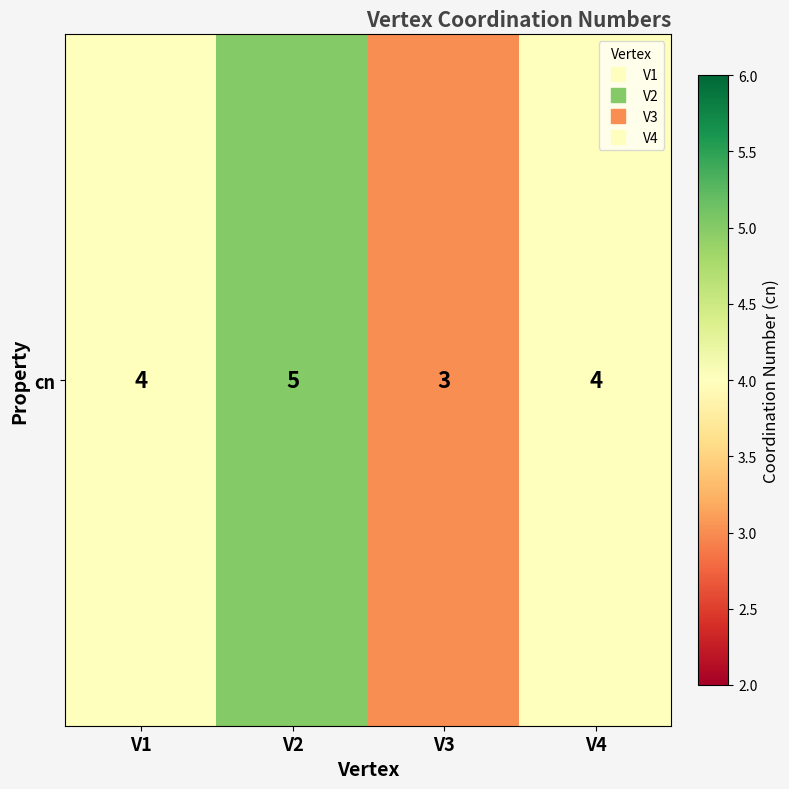

What is the ratio of the value at V3 to the value at V2?

0.6